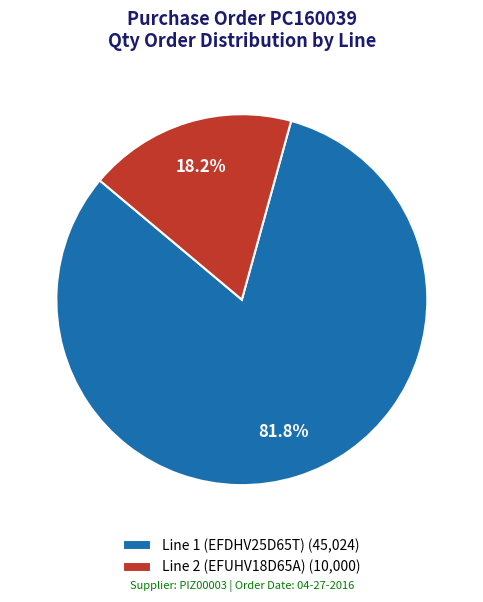

To the nearest percent, what percentage of the pie is Line 2 (EFUHV18D65A)?

18%